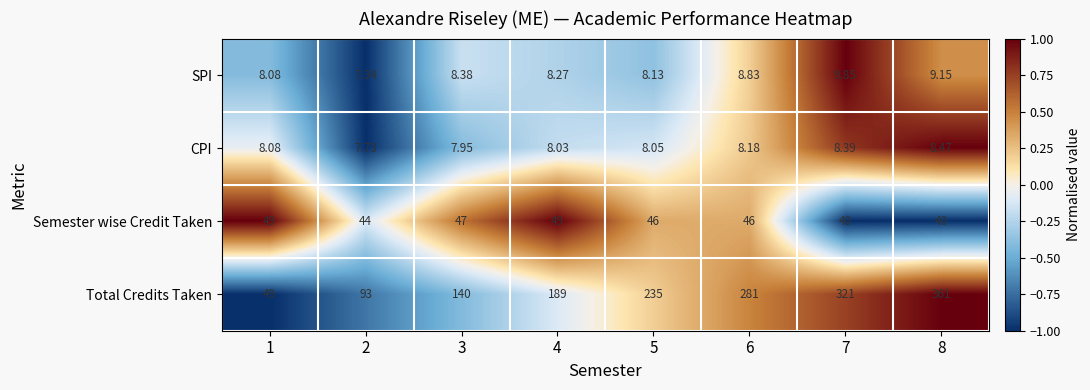

Is the value of Semester wise Credit Taken at 6 greater than the value of CPI at 8?

Yes